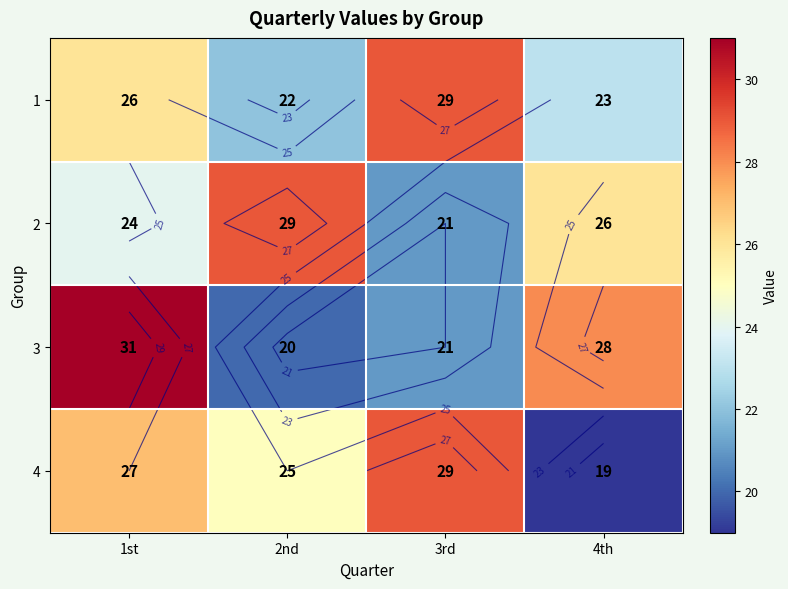

How many data points in 4 are less than 27?

2